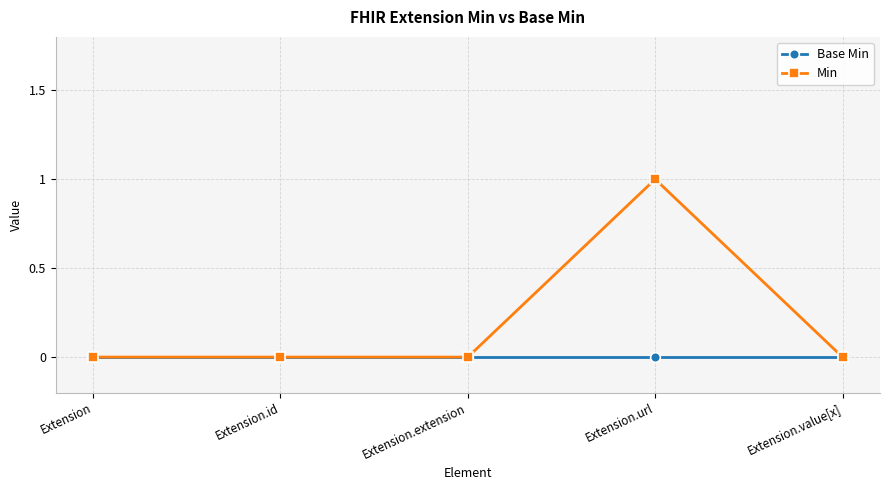

Which series has the largest range (max minus min)?

Min